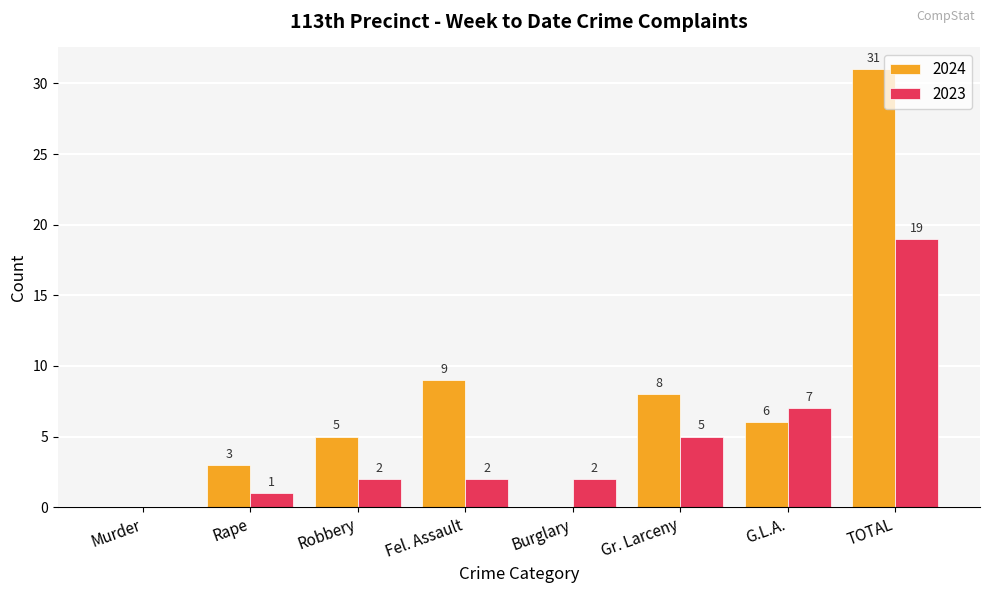

At which category is the sum across all series the highest?

TOTAL